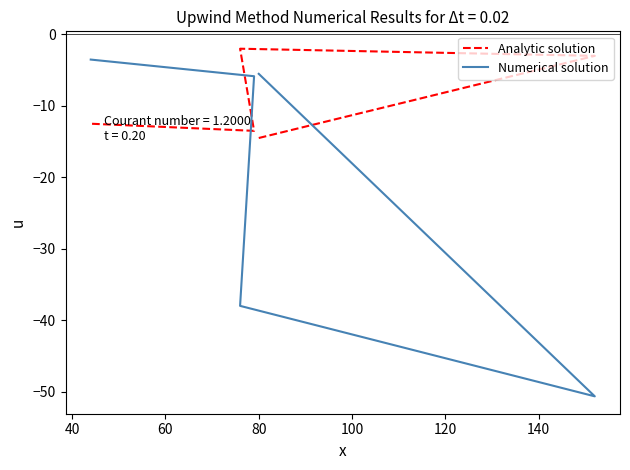

What is the sum of the Numerical solution values at 100 and 20?

-9.0